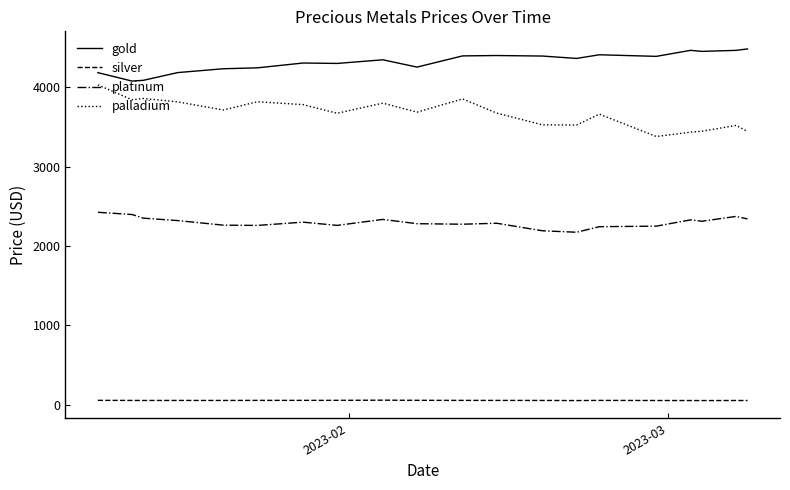

How many lines are shown in the chart?

4